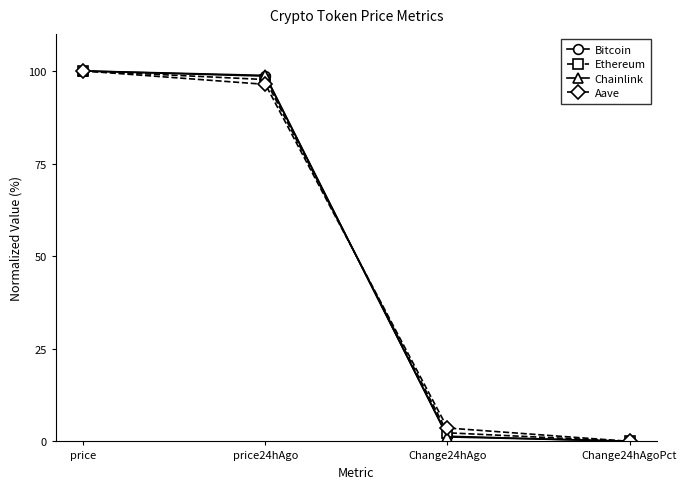

Where is Aave nearest to the value 50?

Change24hAgo